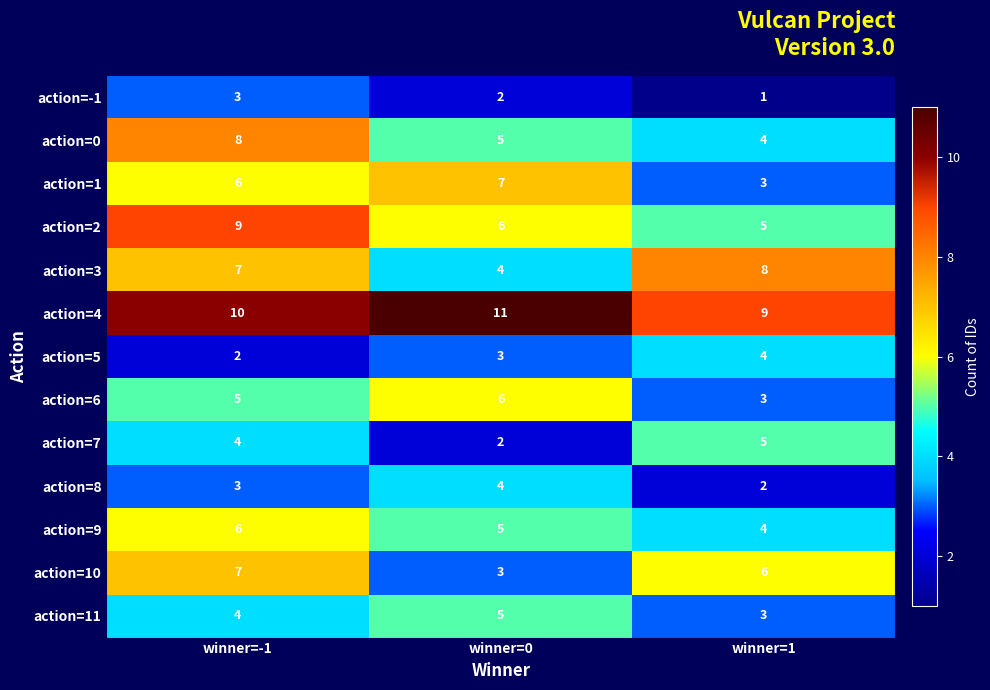

List the labels in order of action=0 value, smallest first.

winner=1, winner=0, winner=-1